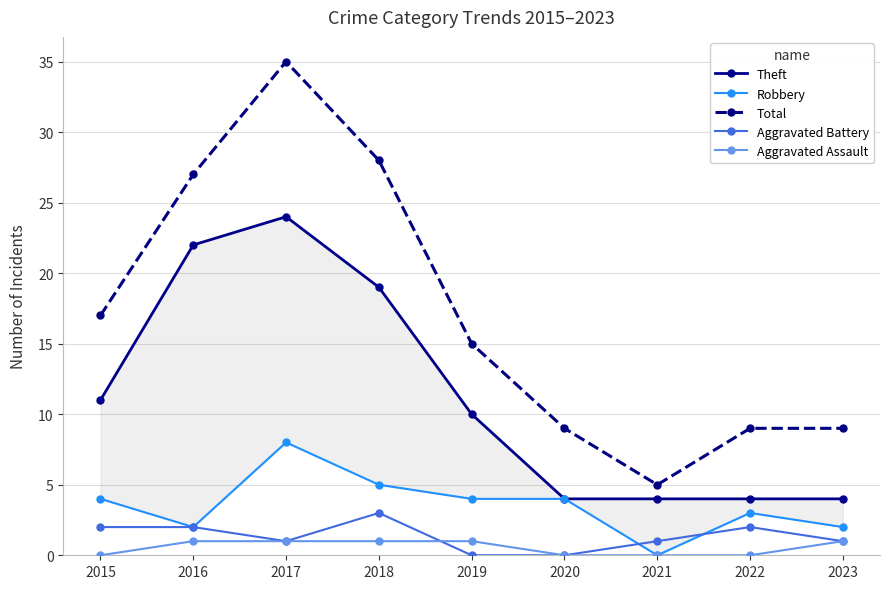

Which has a higher value, 2016 or 2022?

2016